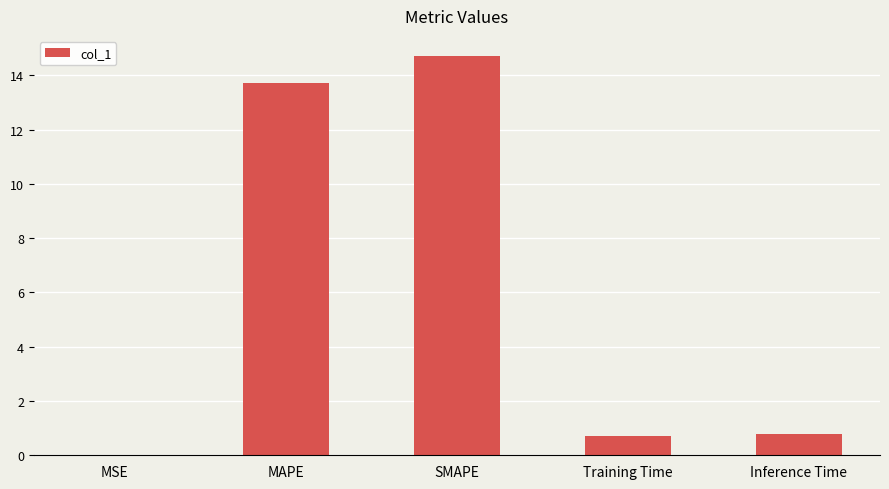

The value at SMAPE is 5.9. True or false?

False